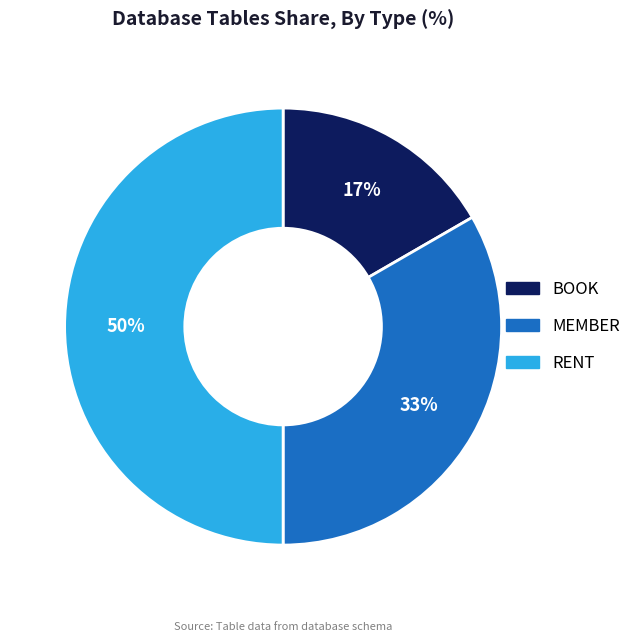

Do BOOK and RENT together represent more than half of the pie?

Yes